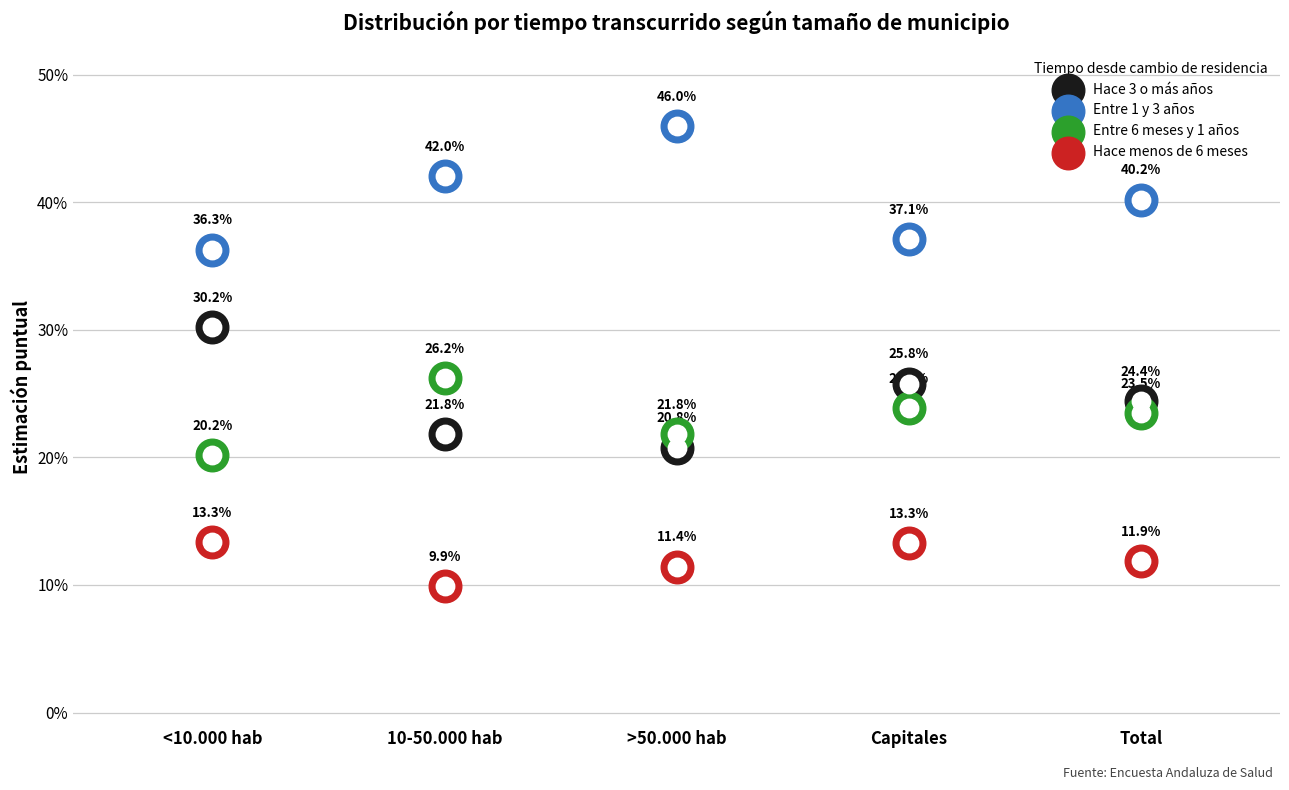

Which series has the widest spread of Y values?

Entre 1 y 3 años